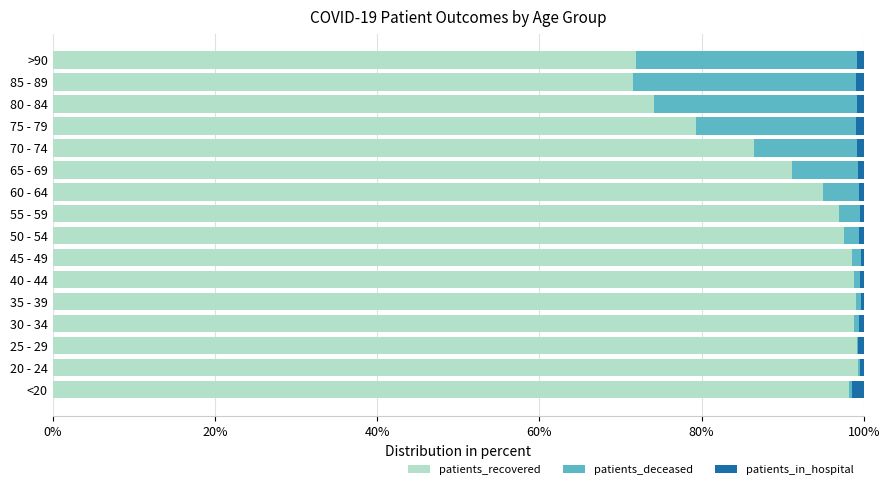

What is the highest value of the patients_recovered series?

99.3